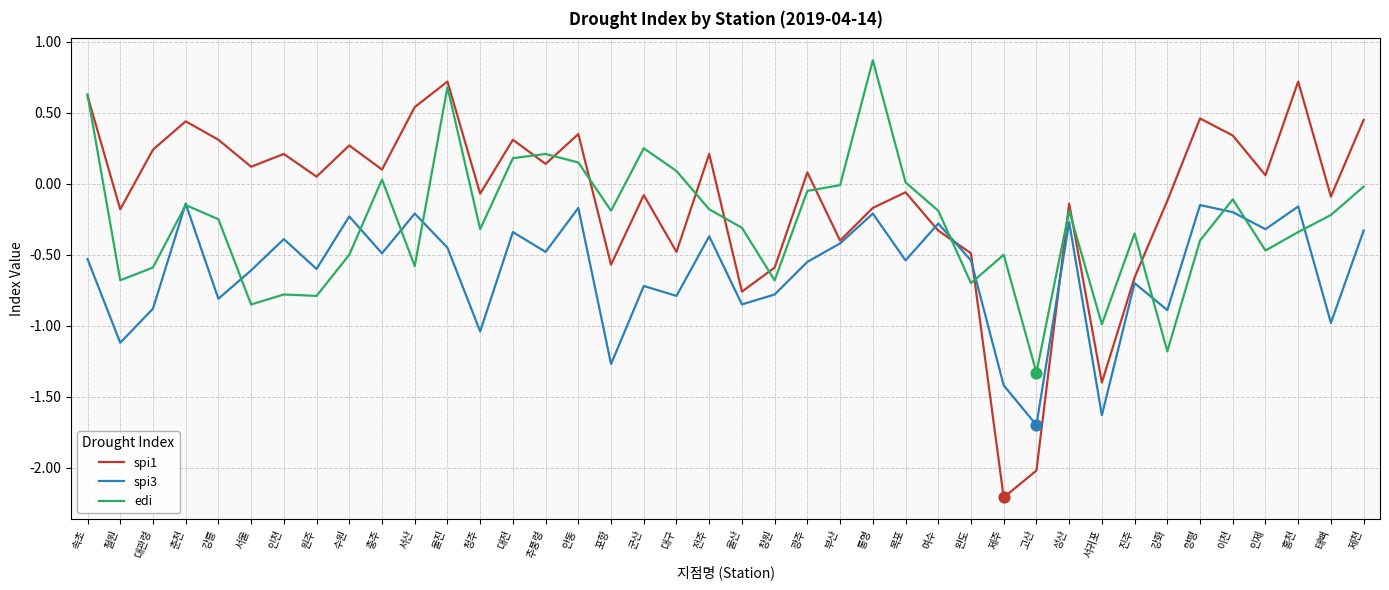

Which series has the widest spread of values?

spi1